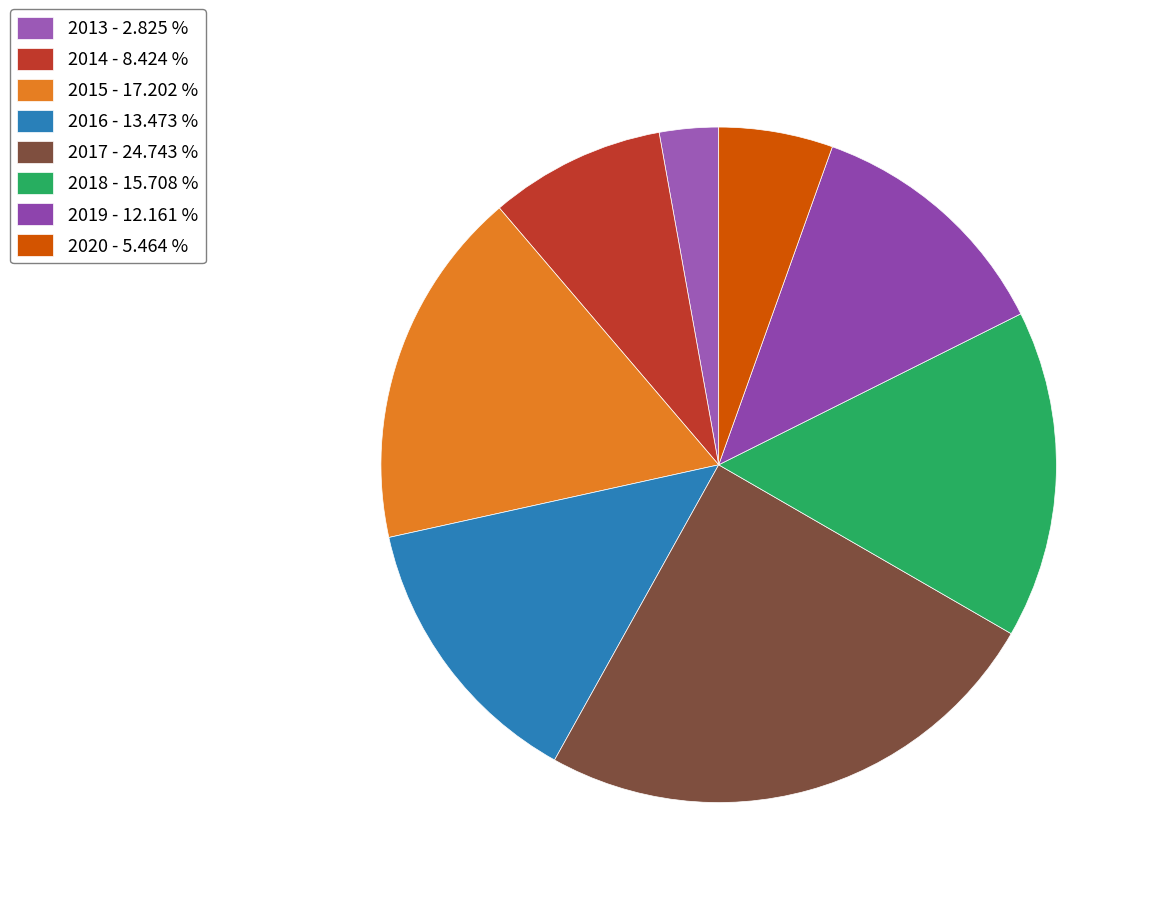

How many slices are in this pie chart?

8